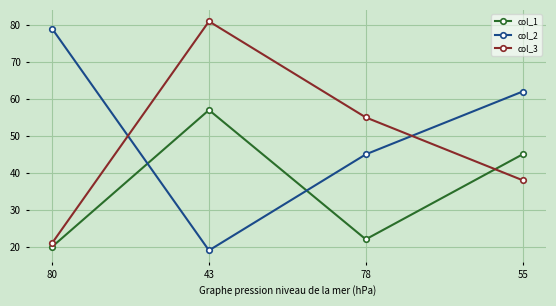

Rank the categories by col_2 value from highest to lowest.

80, 55, 78, 43